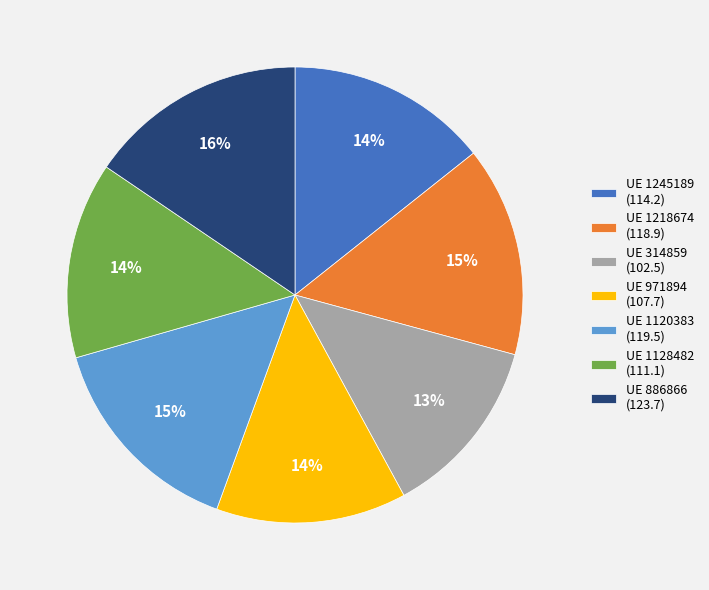

To the nearest percent, what percentage of the pie is UE 971894 (107.7)?

14%